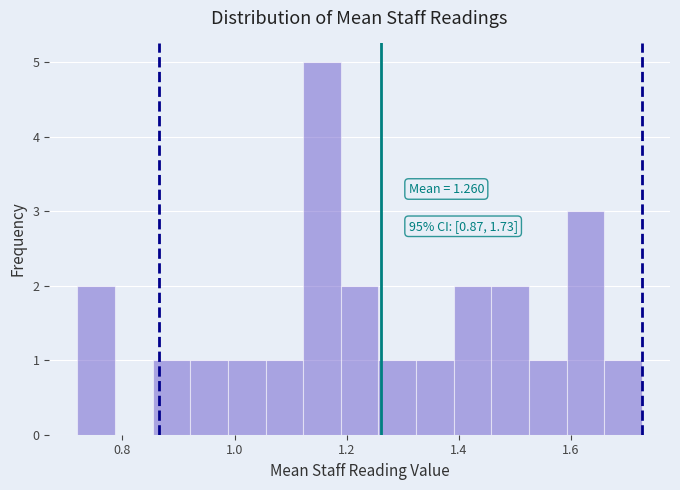

Read against the x-axis, roughly where is the centre of the tallest bar?

1.16